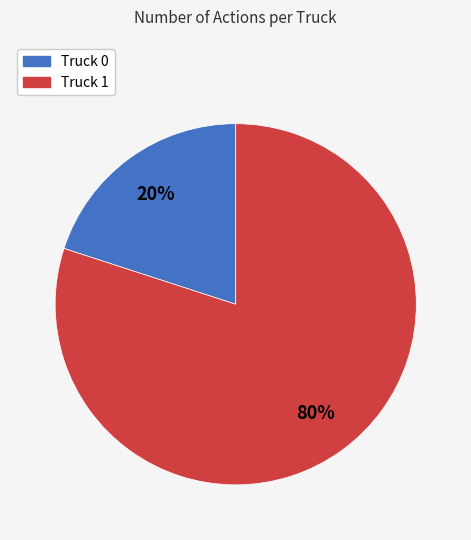

How many segments does this pie chart have?

2